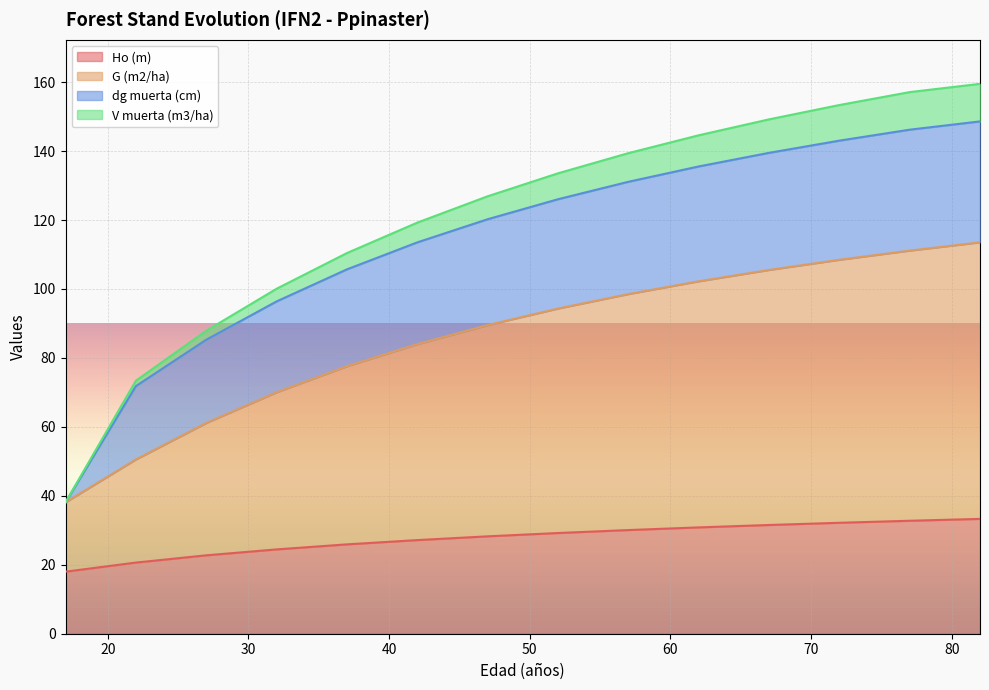

Where is G (m2/ha) nearest to the value 75?

37